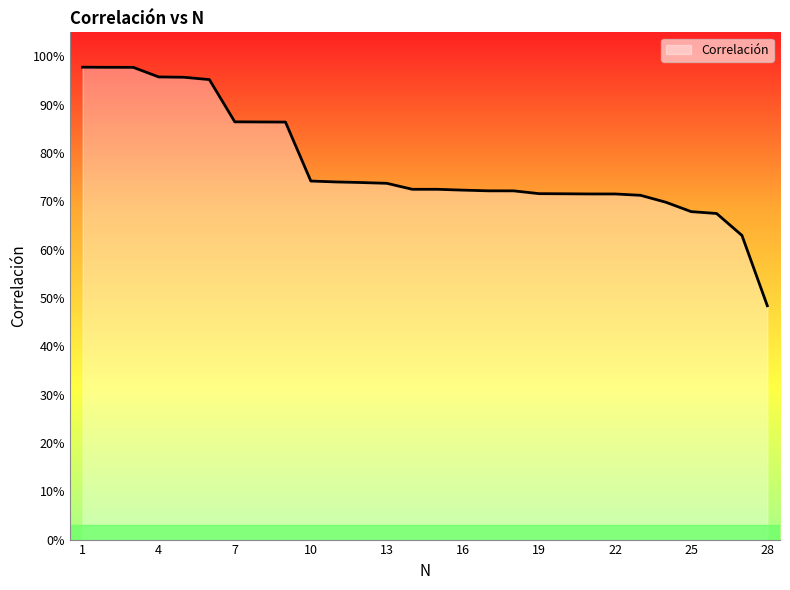

What is the sum of all values?

21.7